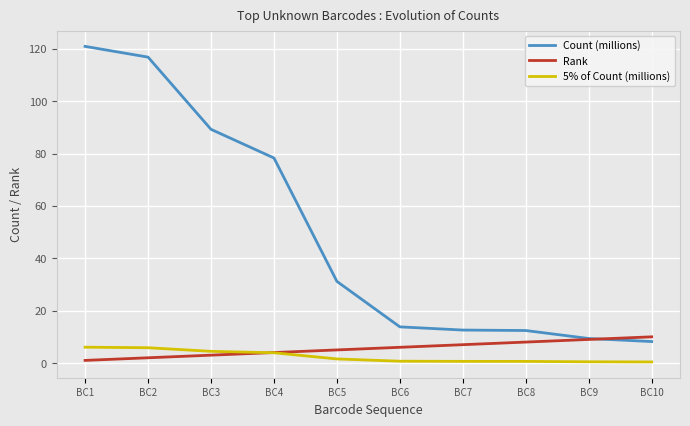

True or false: Count (millions) and 5% of Count (millions) cross at least once.

False